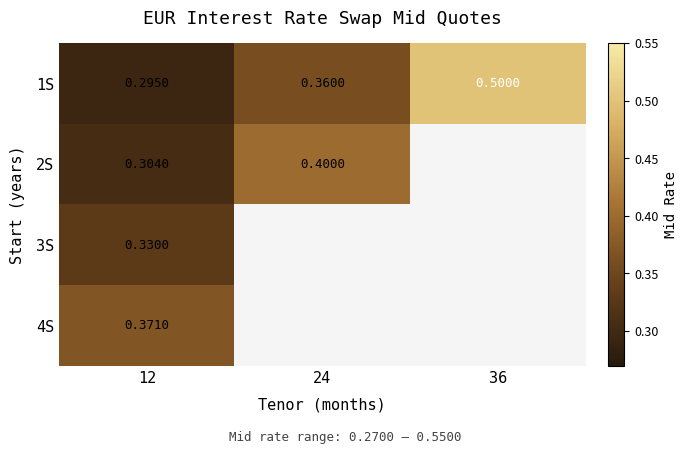

At which category is the sum across all series the highest?

12